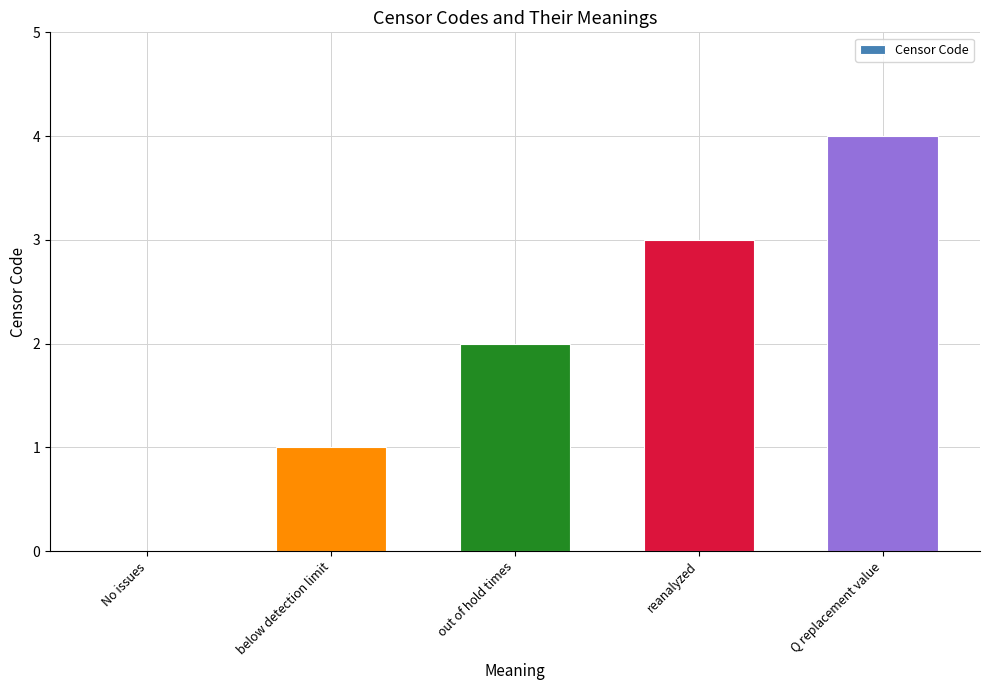

Which has a higher value, Q replacement value or reanalyzed?

Q replacement value